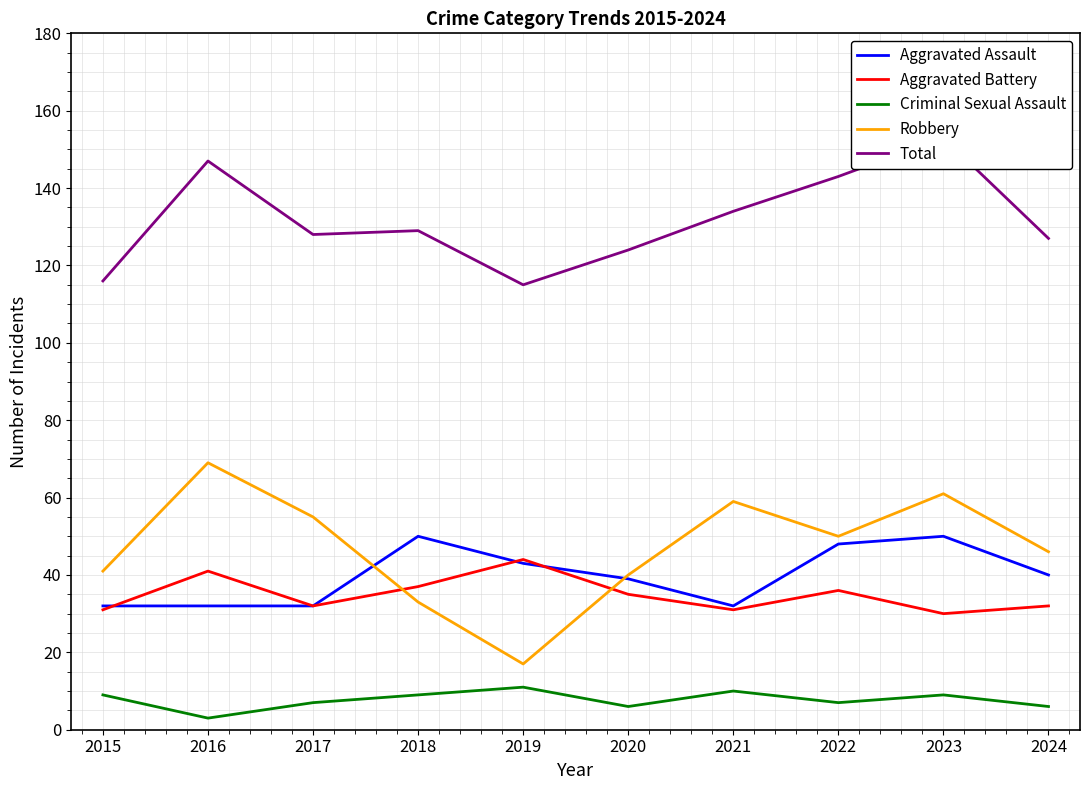

What is the difference between the Criminal Sexual Assault values at 2023 and 2021?

1